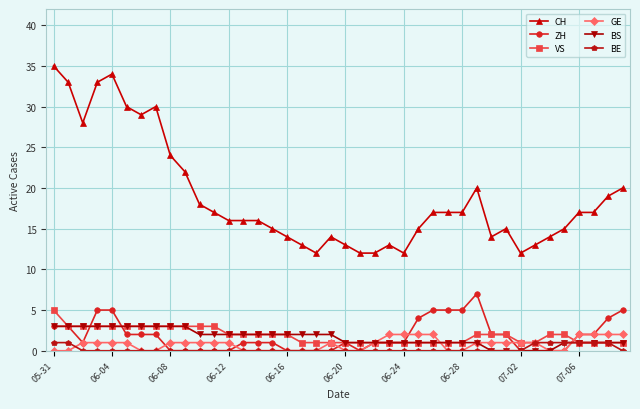

Which series has the largest total across all categories?

CH